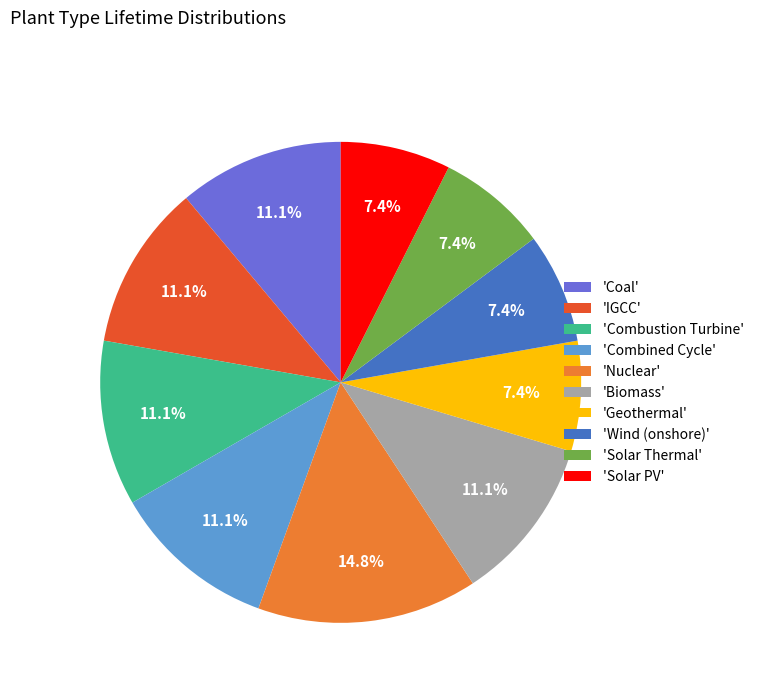

Is there any slice that represents more than half of the pie?

No